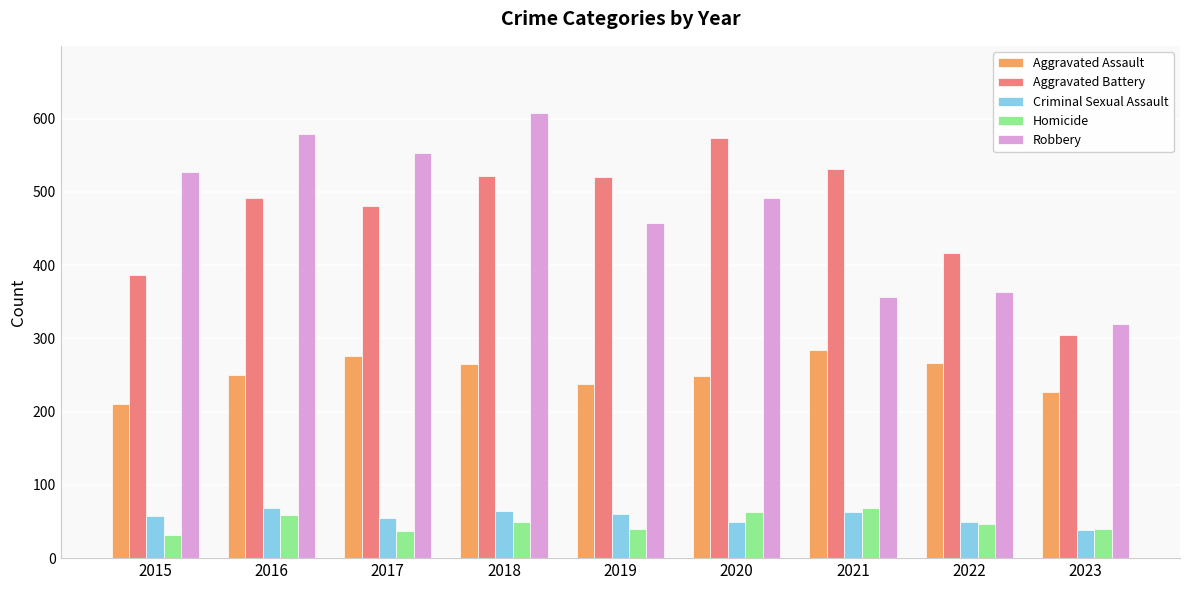

Are the bars horizontal?

No